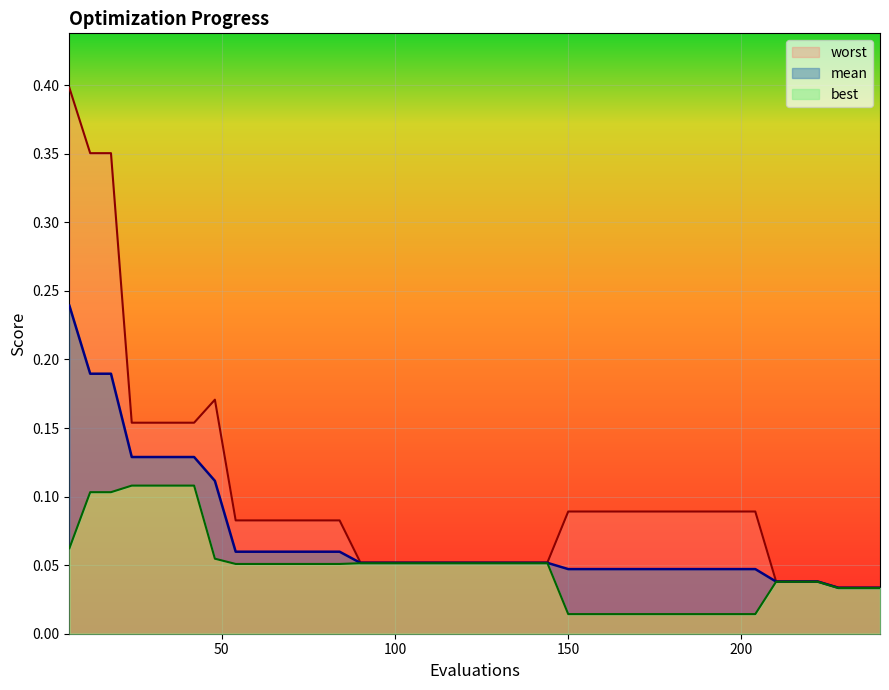

The mean series shows 0.0 at 192. True or false?

True